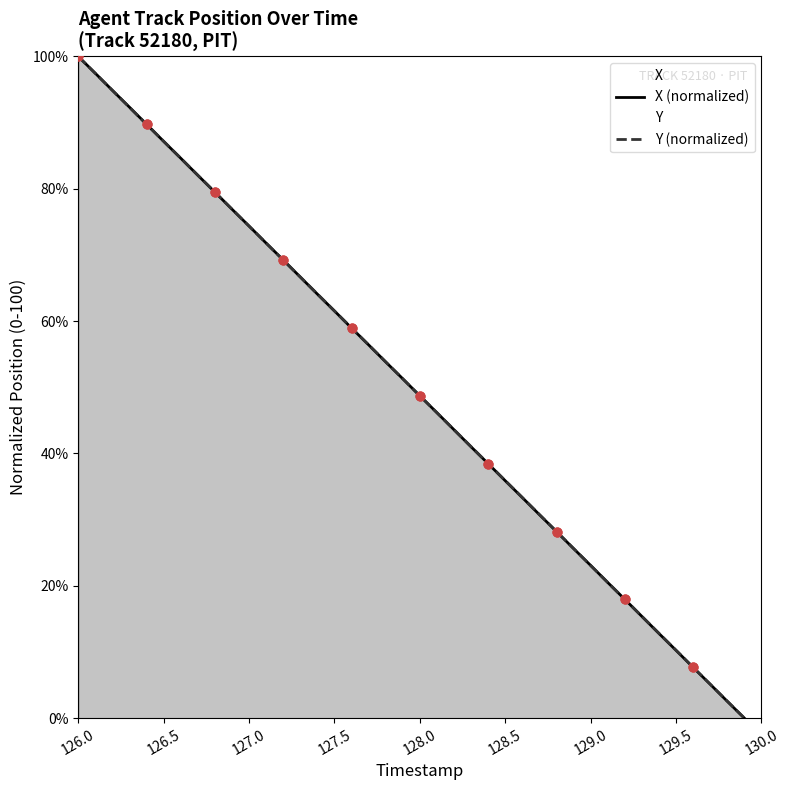

Which series reaches the minimum Y coordinate?

X (normalized)